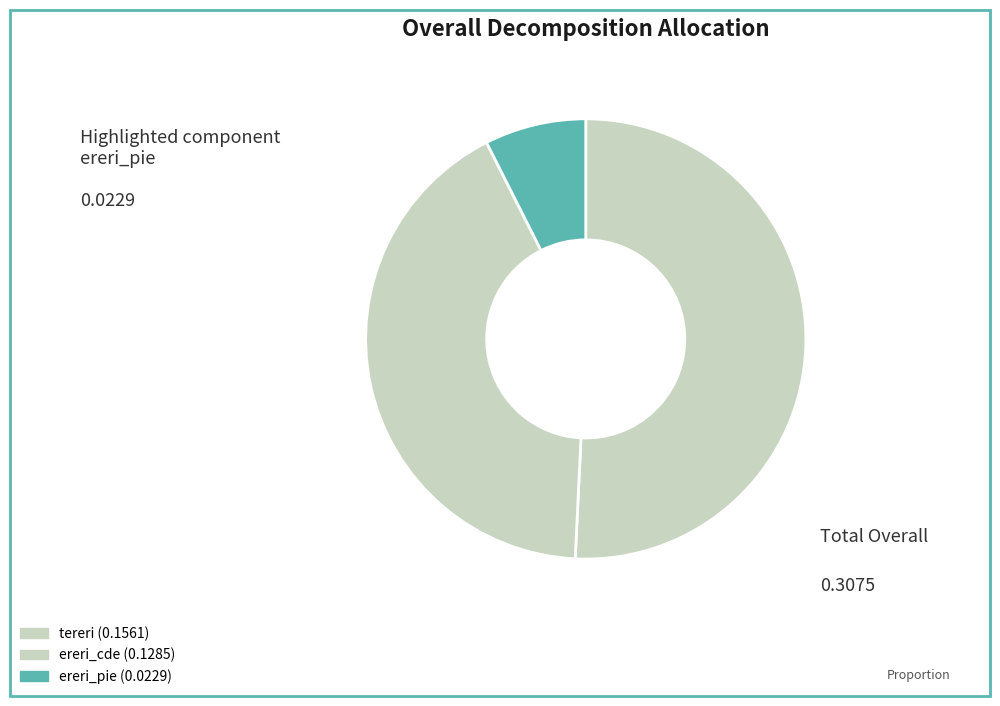

Is it true that ereri_pie is 1% of the pie?

False